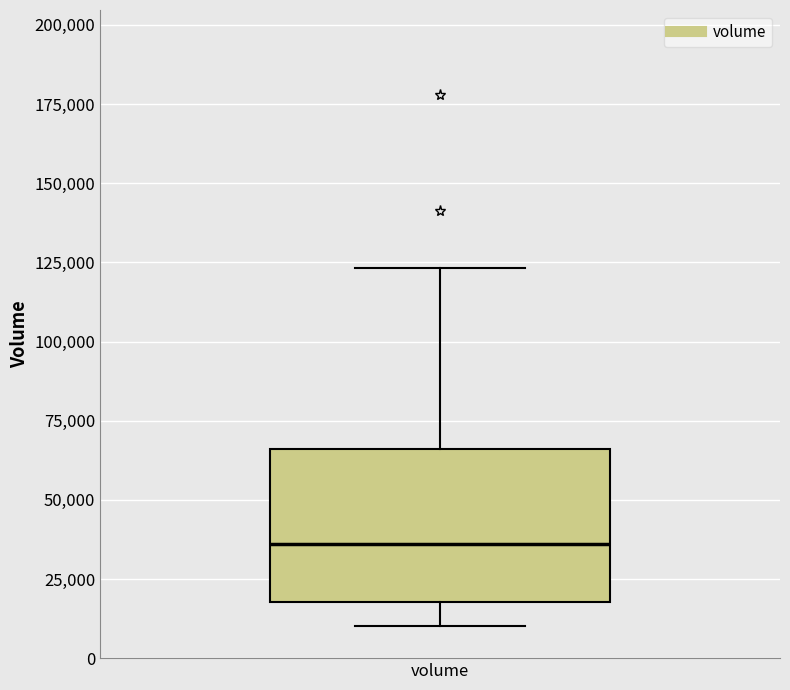

Transcribe this box plot: give where the median line is, the range the box spans, and where the two whiskers end, as read against the y-axis. The values are not printed on the chart, so give them approximately, as read against the axis.

median 35000, box 20000 to 65000, whiskers 10000 to 125000